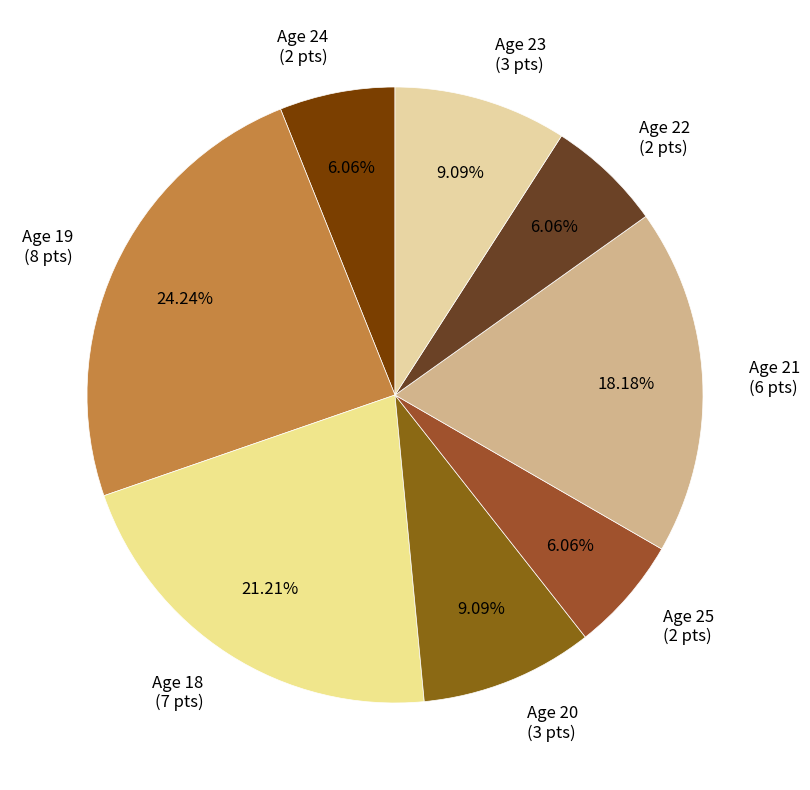

Does Age 23 (3 pts) represent more than half of the total?

No